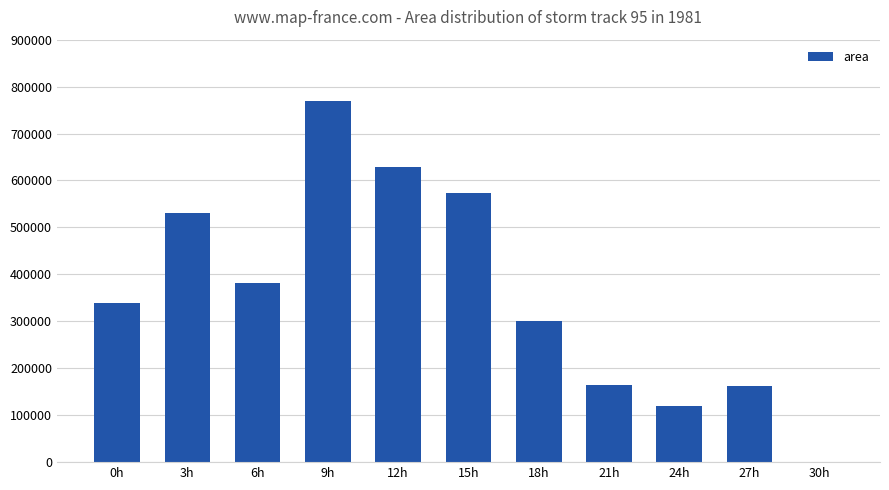

What is the sum of all values?

3968125